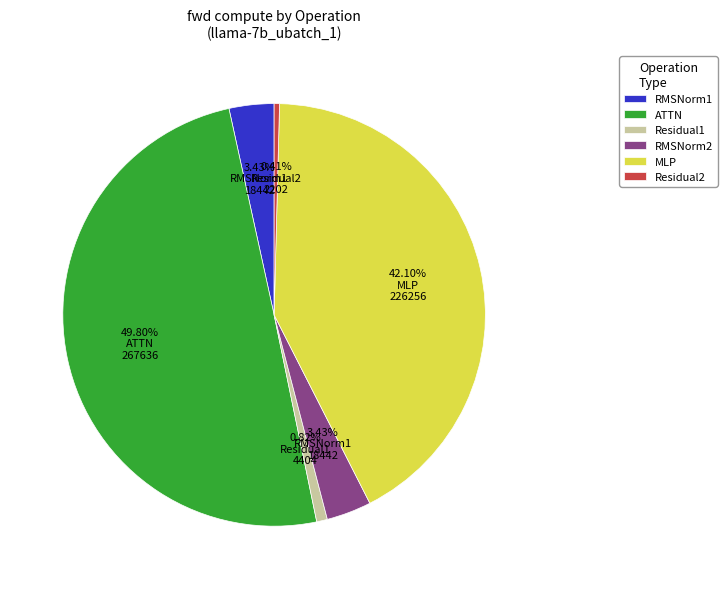

Do ATTN and RMSNorm1 together represent more than half of the pie?

Yes